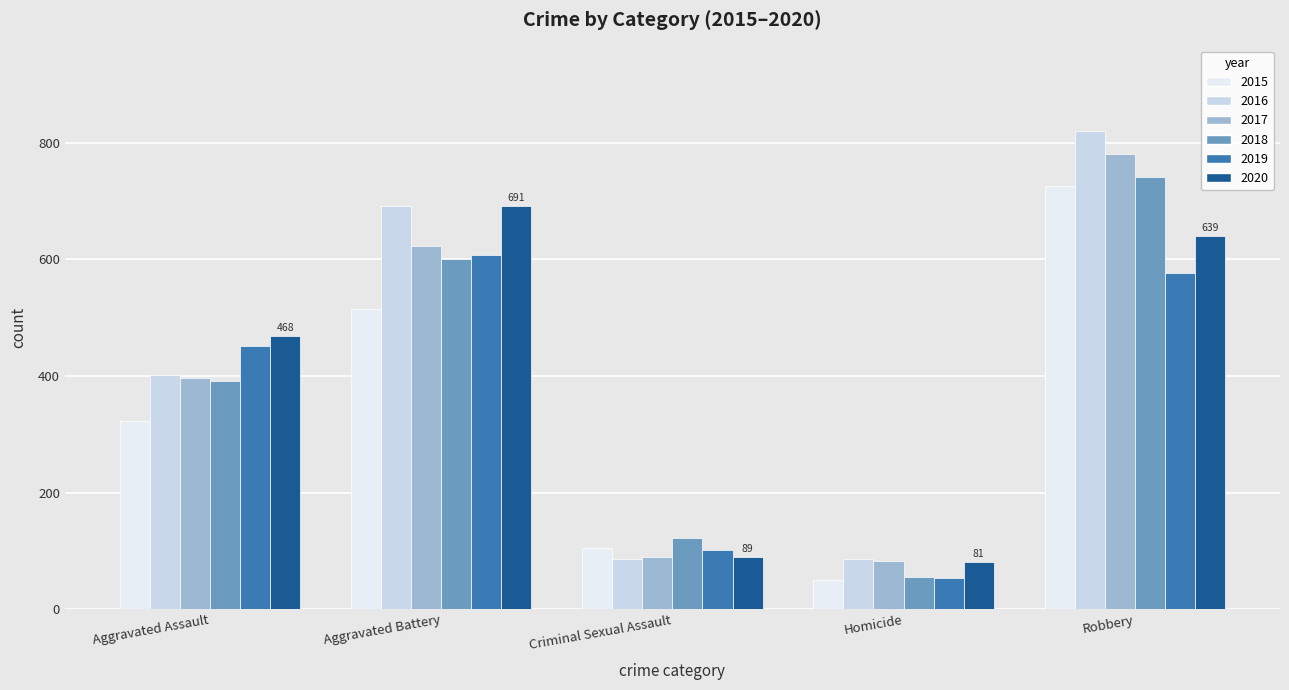

How many categories are shown in the chart?

5